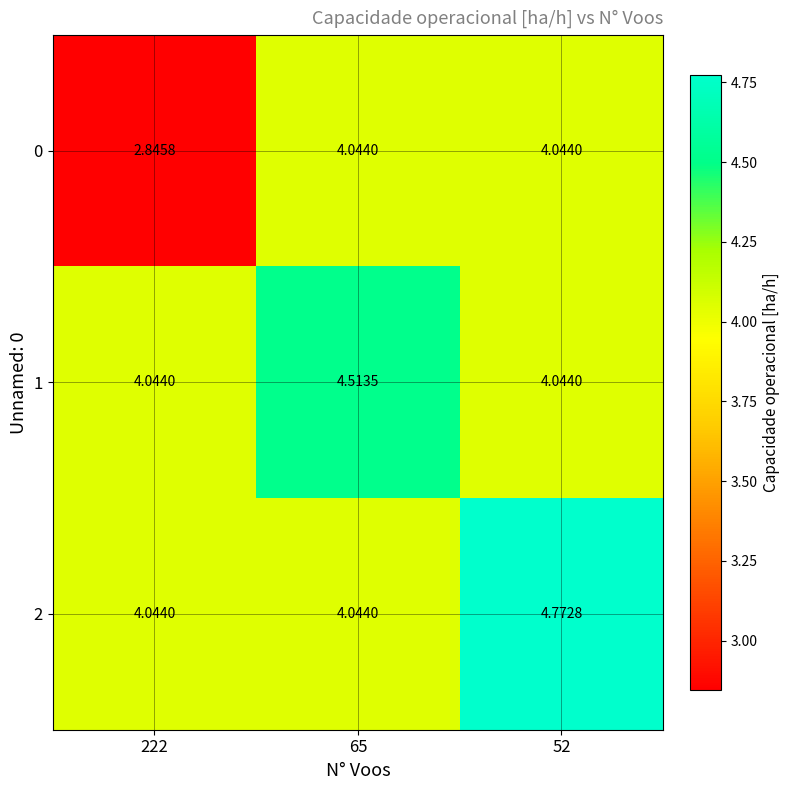

List the series in order of their peak value, lowest first.

0, 1, 2